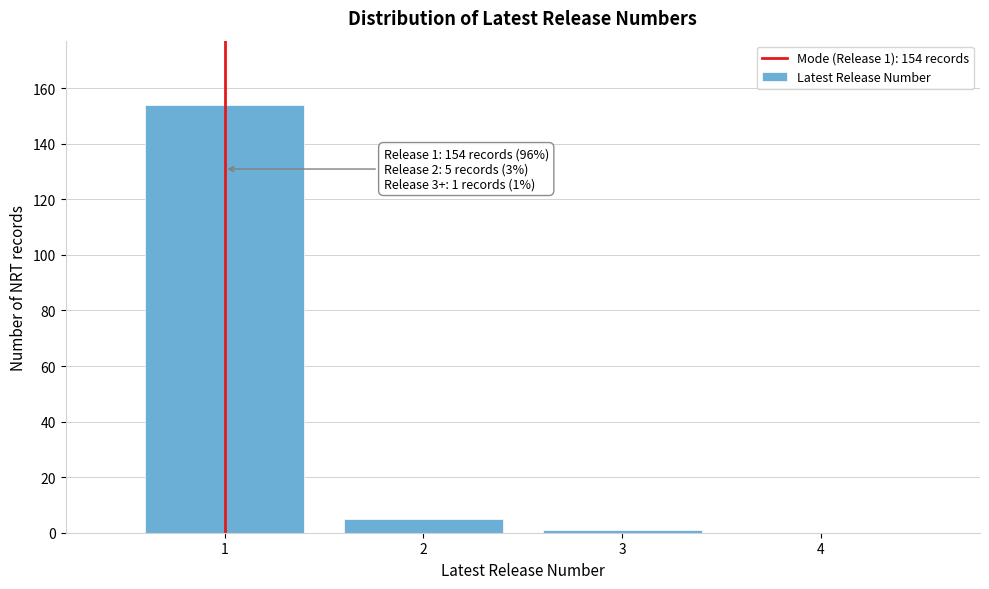

Reading left to right, list all the values displayed in this chart.

1=154	2=5	3=1	4=0